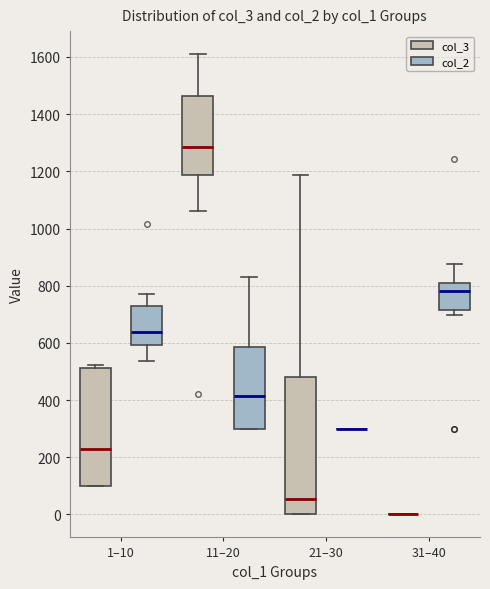

Comparing the boxes themselves (not the whiskers), which one is the tallest?

21–30 (col_3)